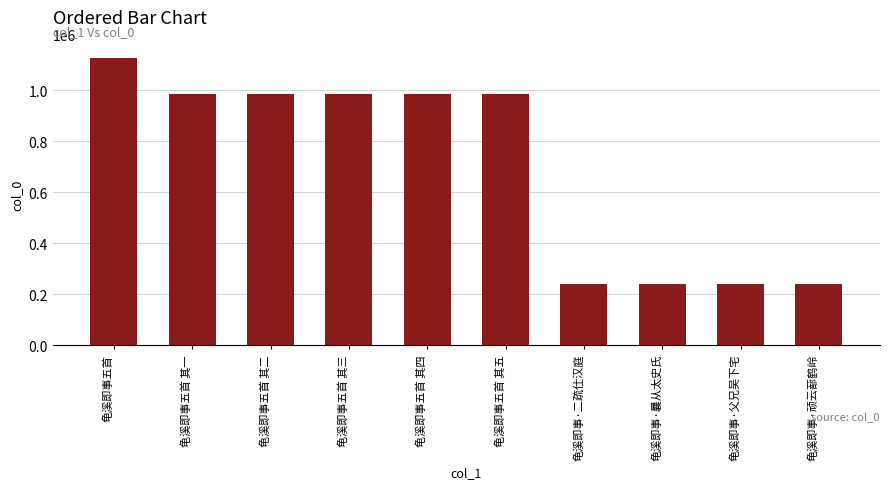

True or false: the data shows 987347 at 龟溪即事五首 其五.

True